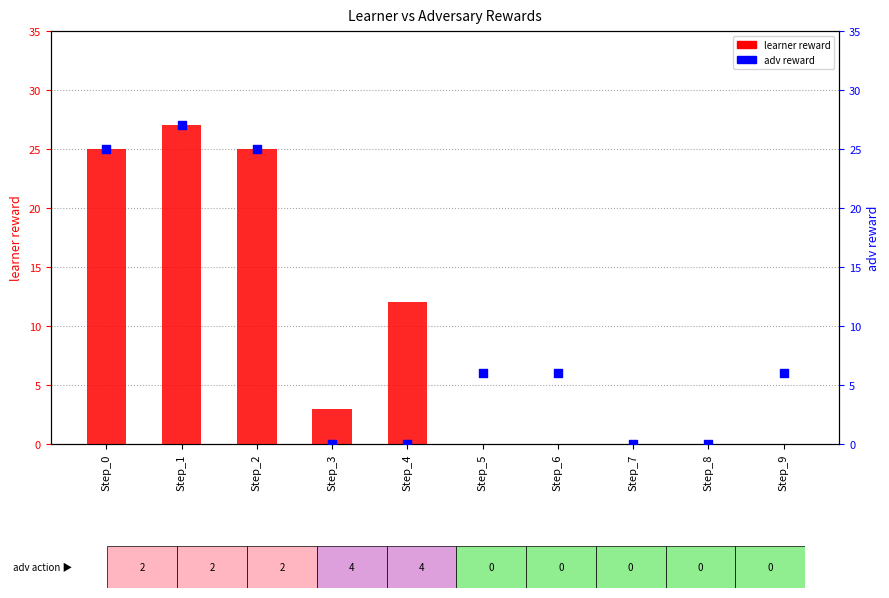

What are all the series names shown in the legend?

learner reward, adv reward